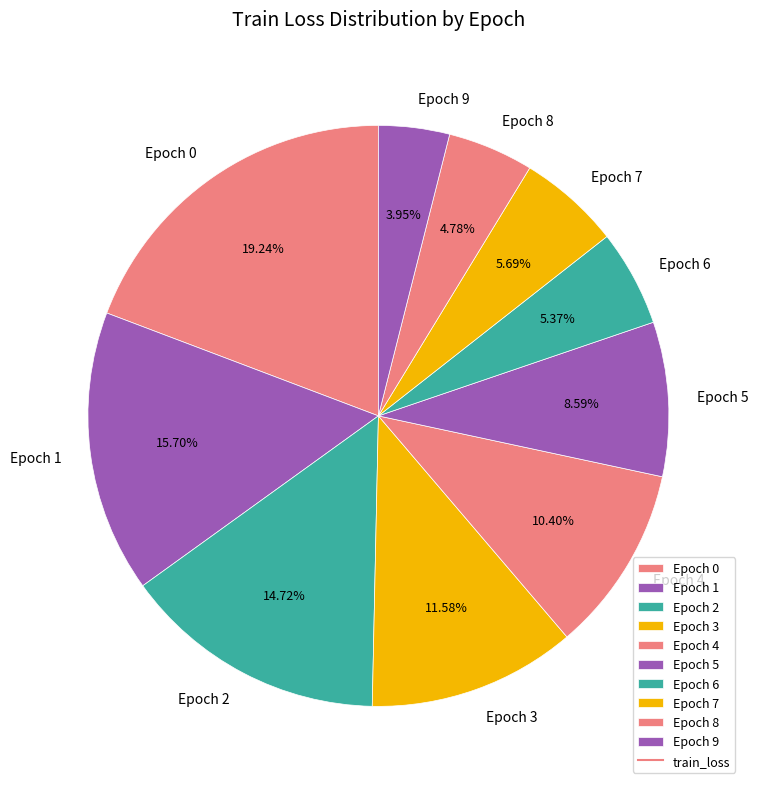

Combined, do Epoch 8 and Epoch 6 account for over 50%?

No